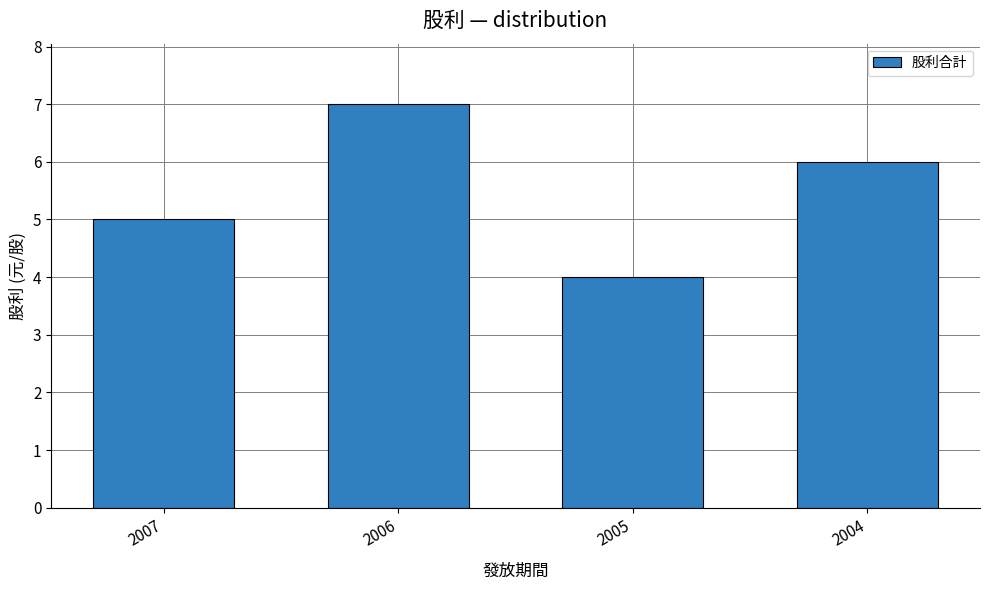

True or false: the data shows 4 at 2005.

True